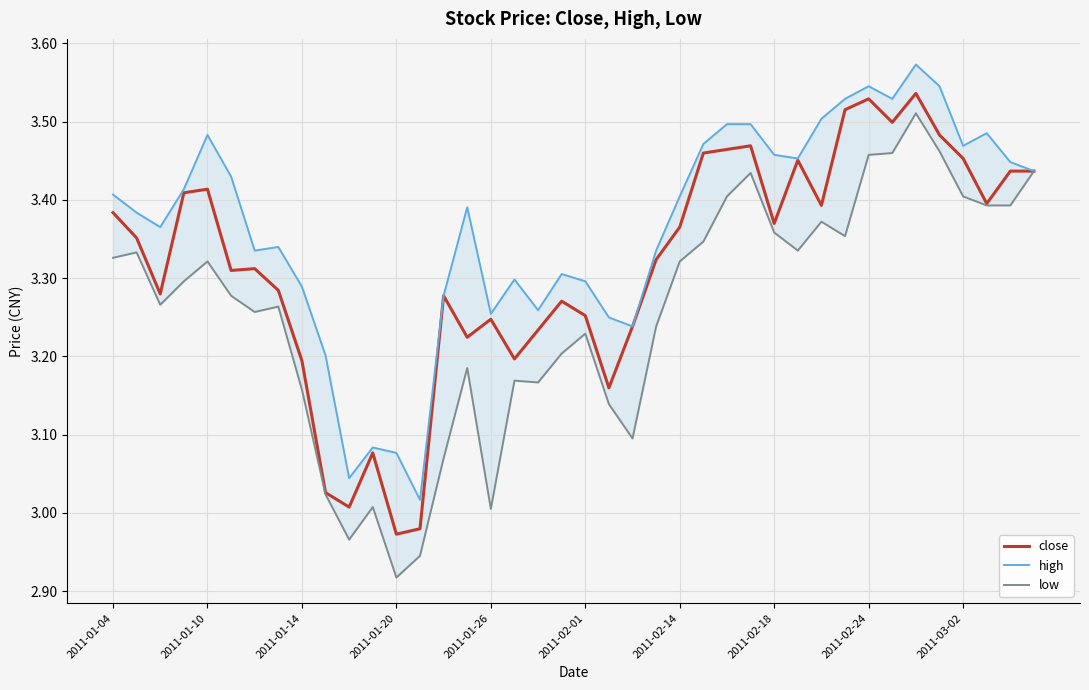

Rank the series by their average value, from highest to lowest.

high, close, low